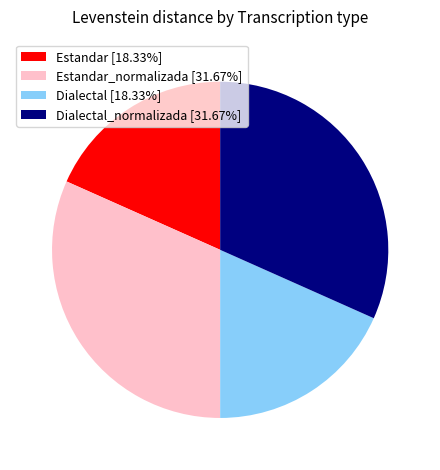

Is there a majority slice in this chart?

No